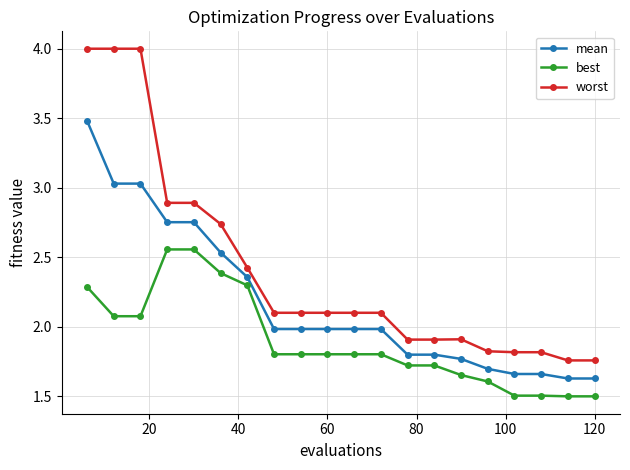

What is the value of the worst point at the 11th from the left?

2.1